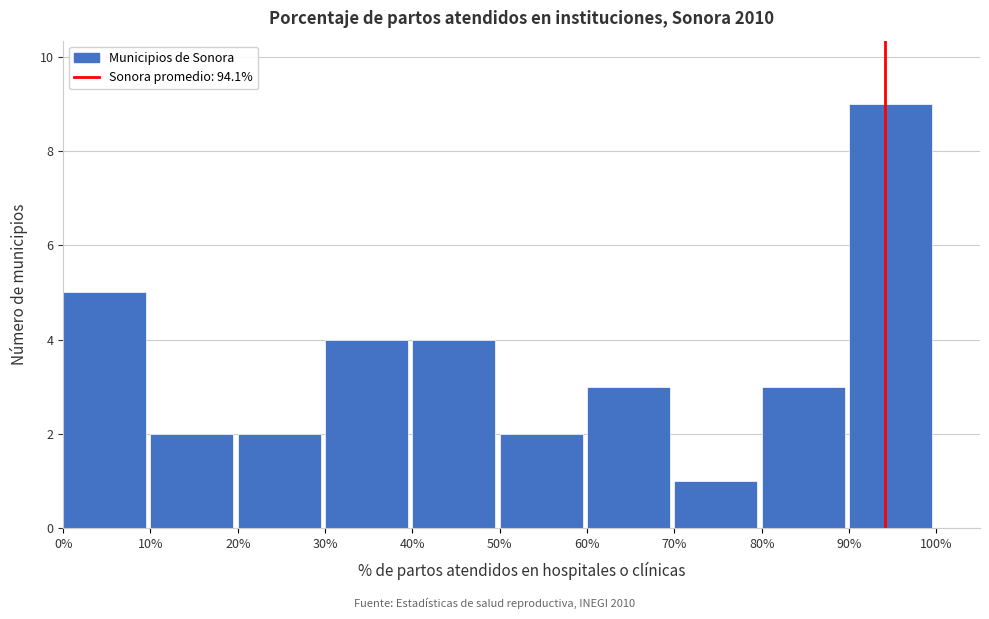

How tall is the bar that spans 40% to 50% on the x-axis? The values are not printed on the chart, so give them approximately, as read against the axis.

4